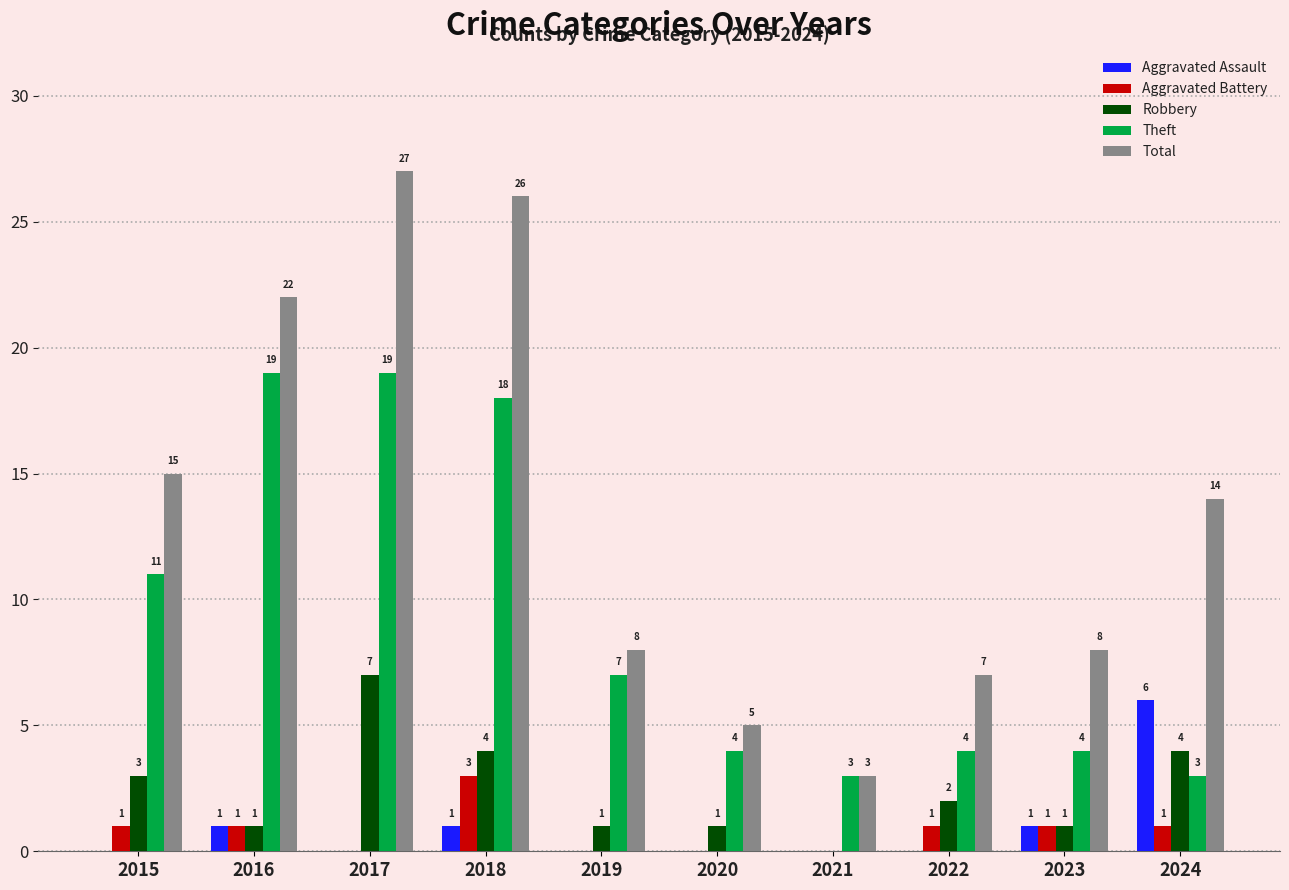

The value of Total at 2016 is 22. True or false?

True